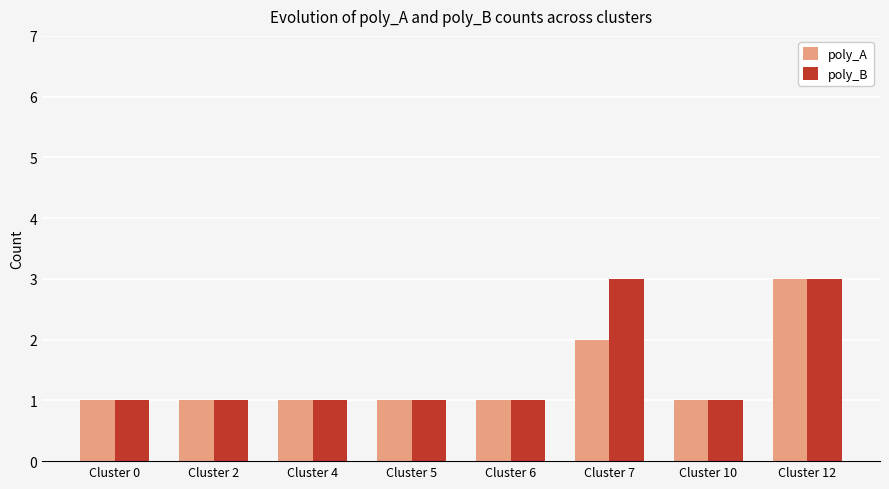

At how many categories does at least one series exceed 2?

2